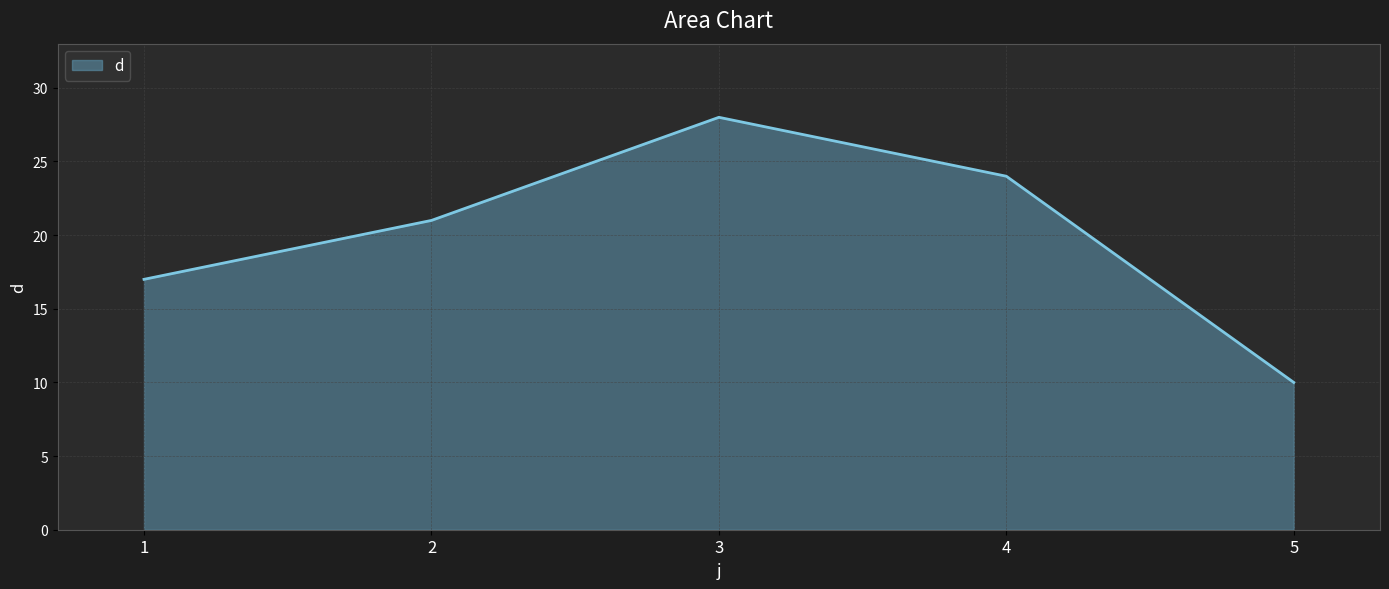

How many values are between 17 and 24?

3